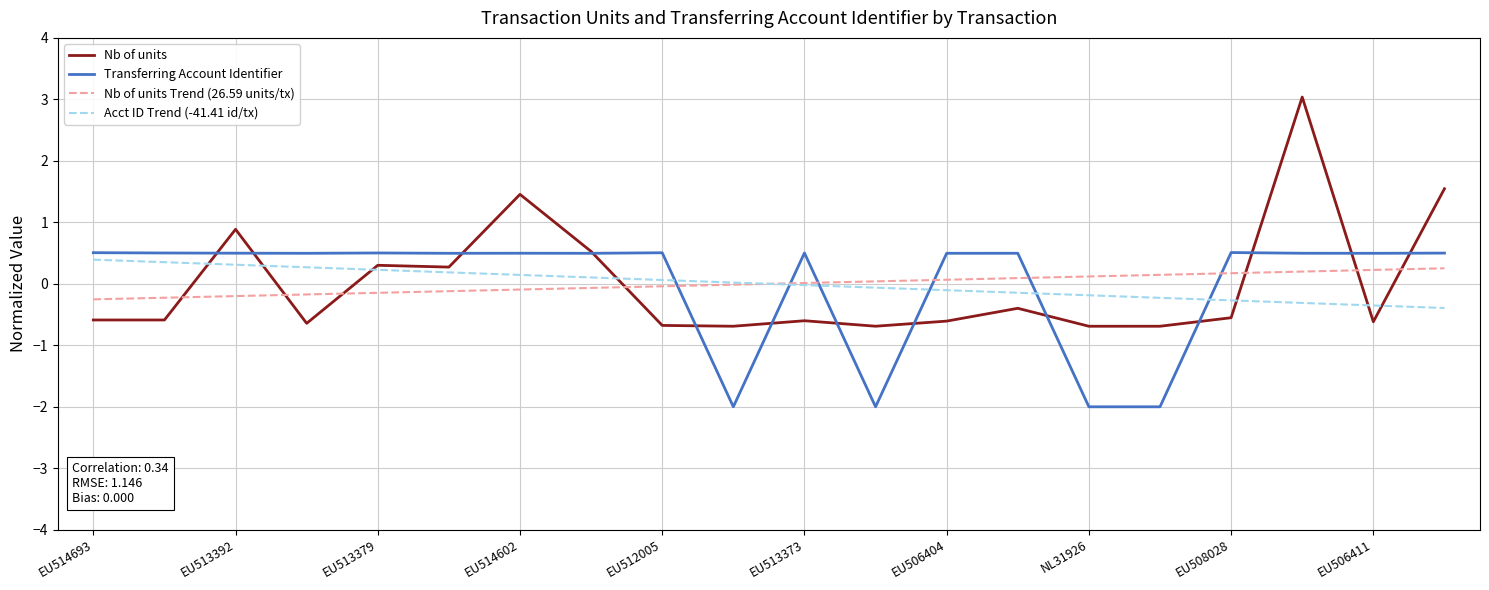

Which series has the widest spread of values?

Nb of units